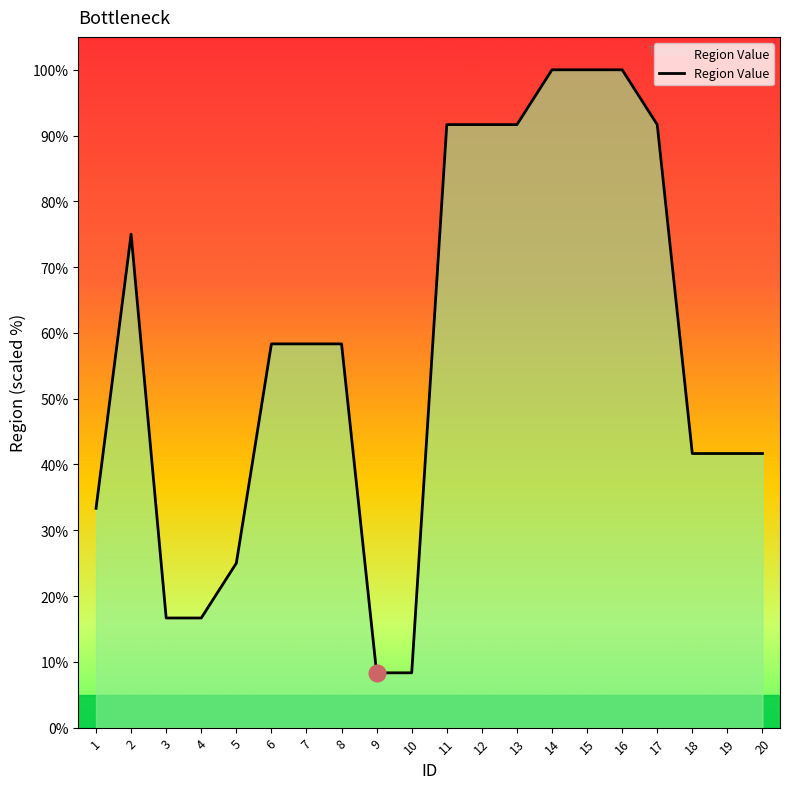

Approximately how many times larger is the value at 16 compared to 11?

1.1